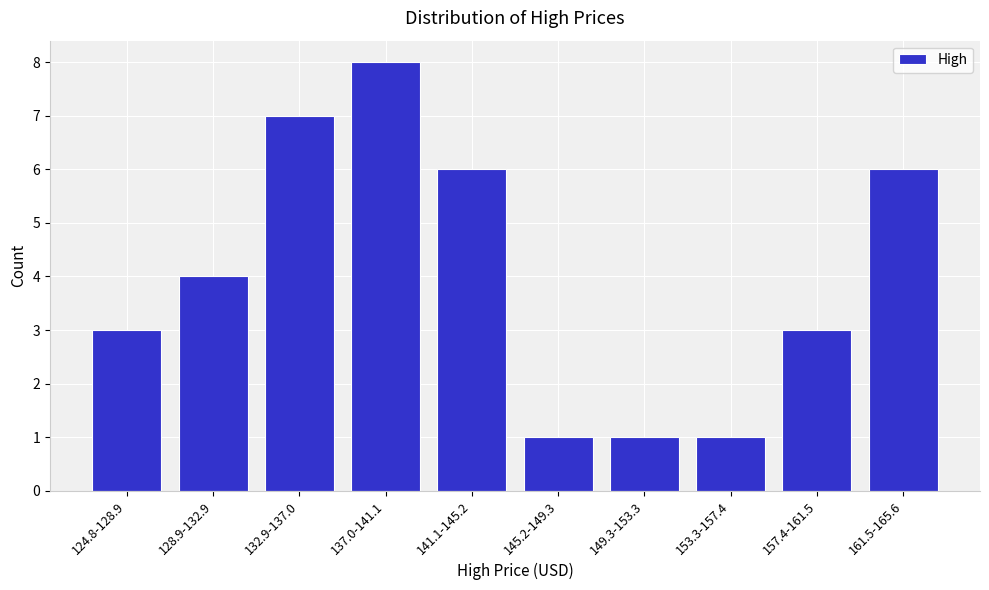

Reading left to right, transcribe all the data shown in this chart.

124.8-128.9=3	128.9-132.9=4	132.9-137.0=7	137.0-141.1=8	141.1-145.2=6	145.2-149.3=1	149.3-153.3=1	153.3-157.4=1	157.4-161.5=3	161.5-165.6=6